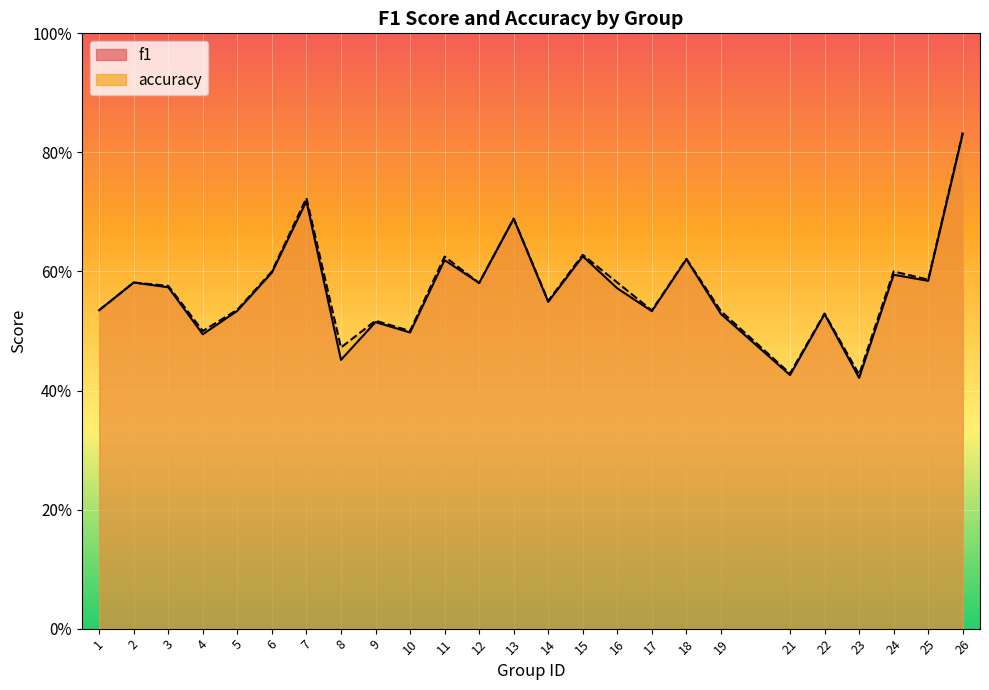

Is the value of accuracy at 2 greater than the value of f1 at 15?

No